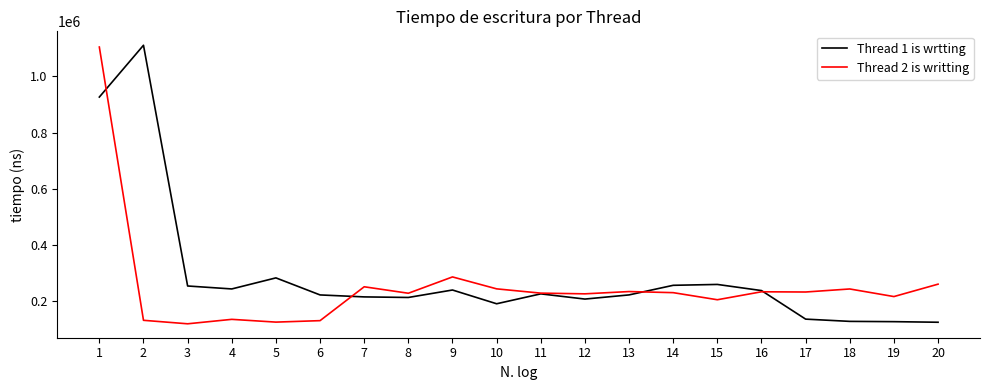

Count the number of categories in the chart.

20